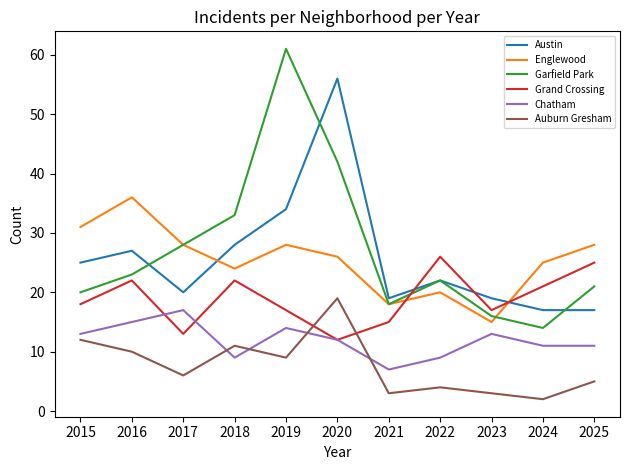

True or false: Englewood has more than 0 points higher than both neighbors.

True